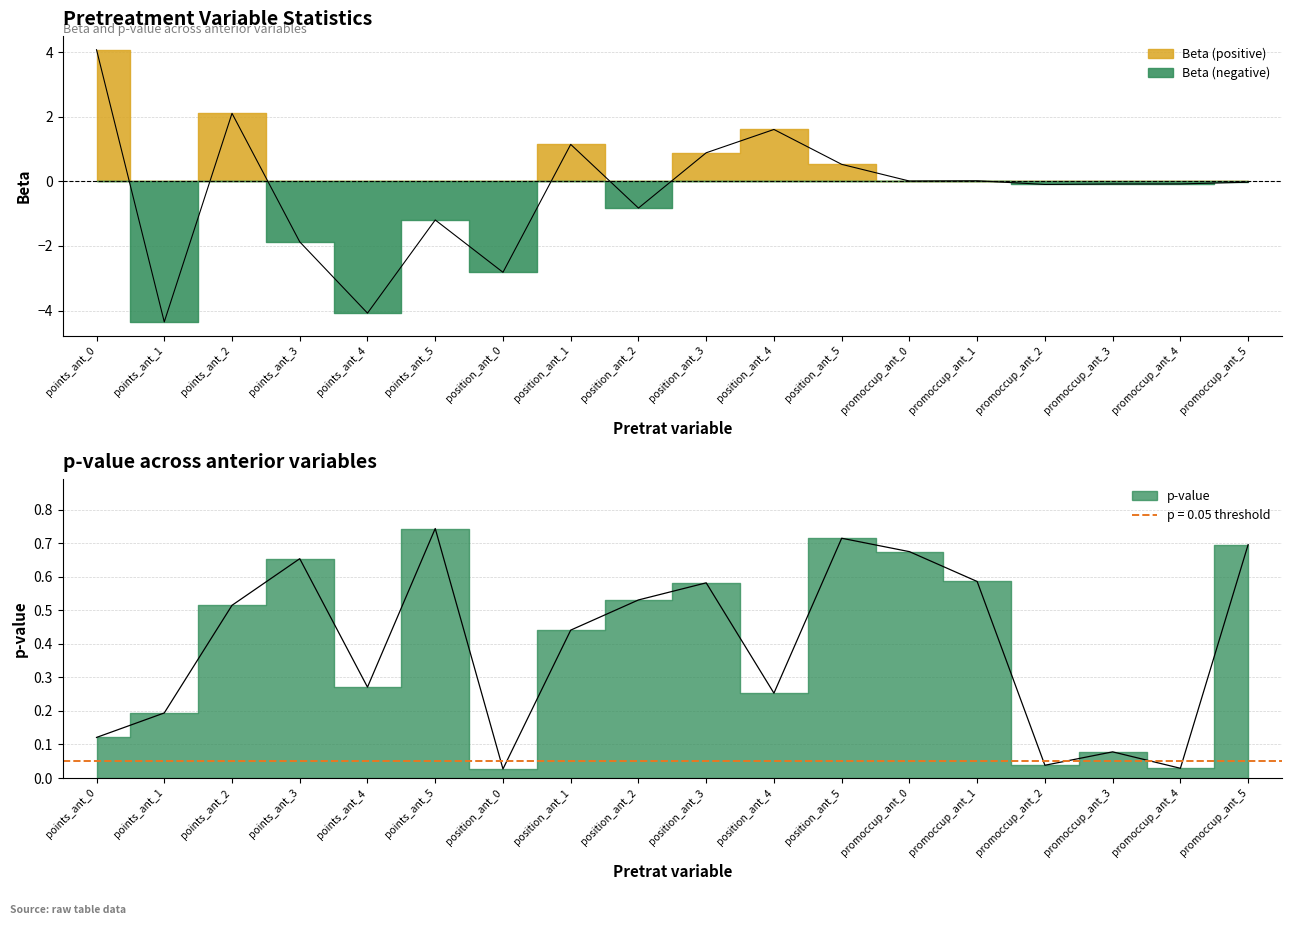

Reading left to right, extract all data points from this chart.

p-val: 0.1	0.2	0.5	0.7	0.3	0.7	0.0	0.4	0.5	0.6	0.3	0.7	0.7	0.6	0.0	0.1	0.0	0.7
Beta: 4.1	-4.3	2.1	-1.9	-4.1	-1.2	-2.8	1.1	-0.8	0.9	1.6	0.5	0.0	0.0	-0.1	-0.1	-0.1	-0.0